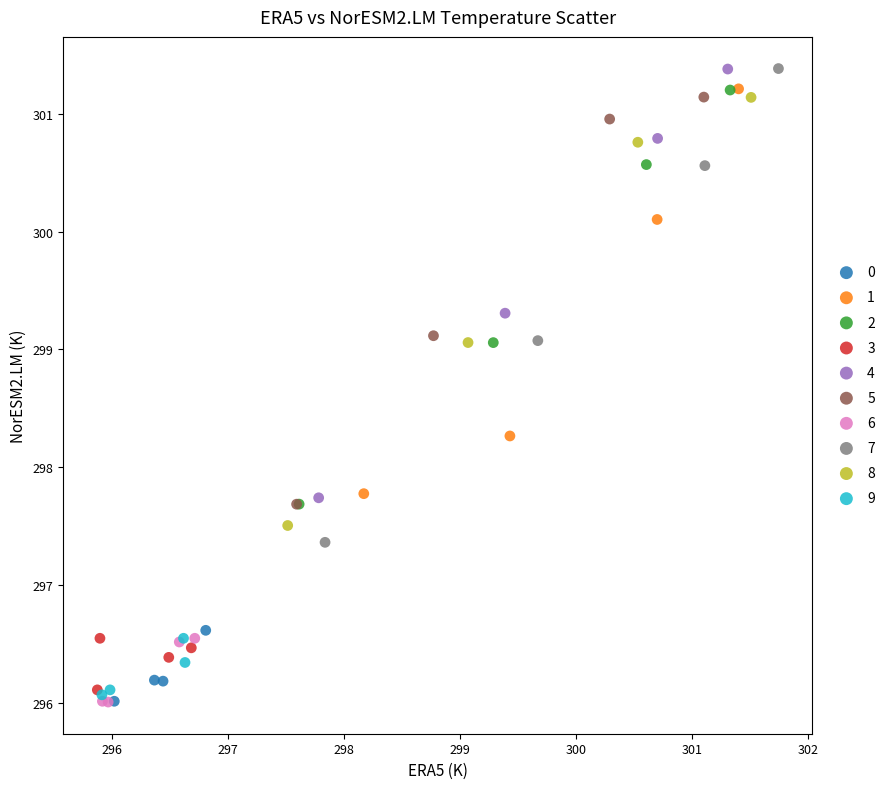

What are all the series names shown in the legend?

0, 1, 2, 3, 4, 5, 6, 7, 8, 9